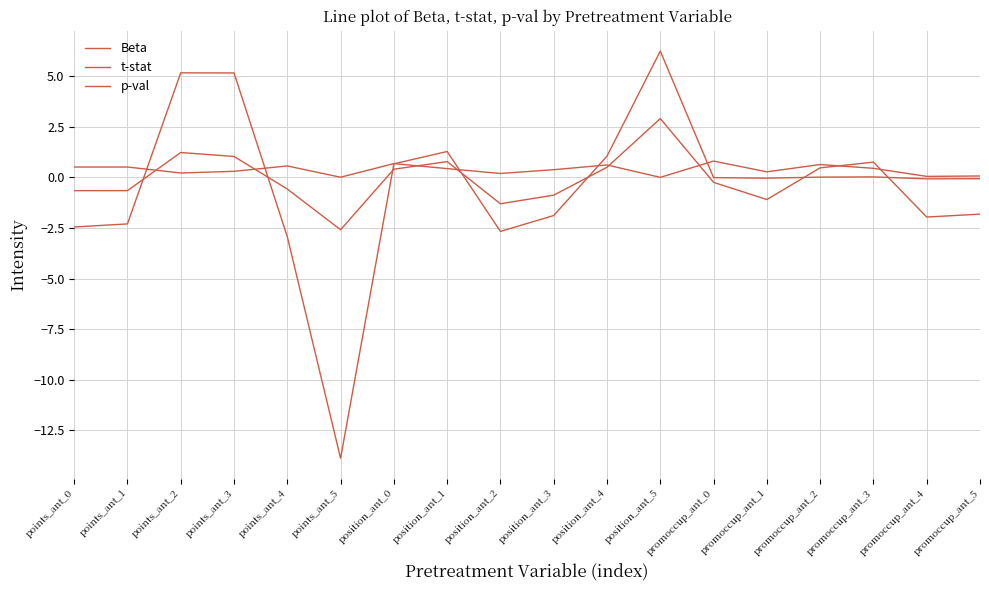

After their last crossing, which series has the higher values: Beta or t-stat?

Beta